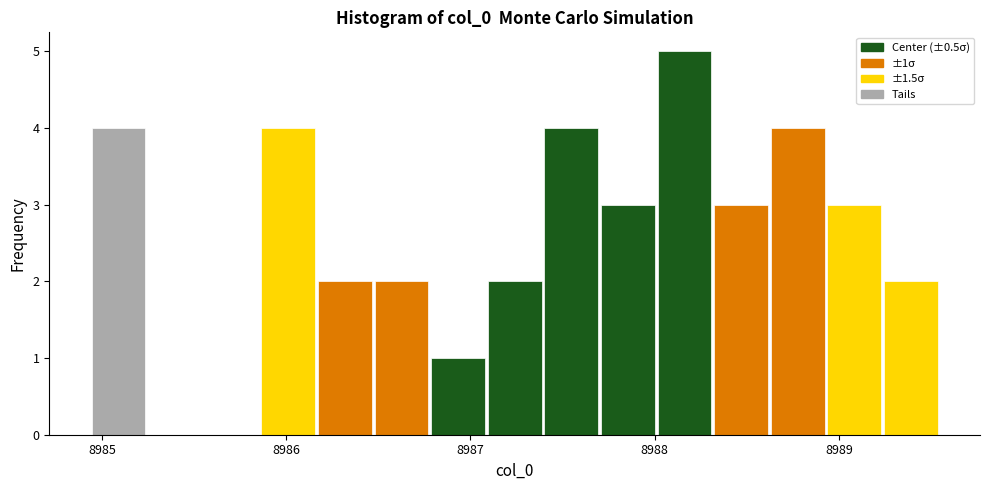

Read against the x-axis, roughly where is the centre of the tallest bar?

8988.2